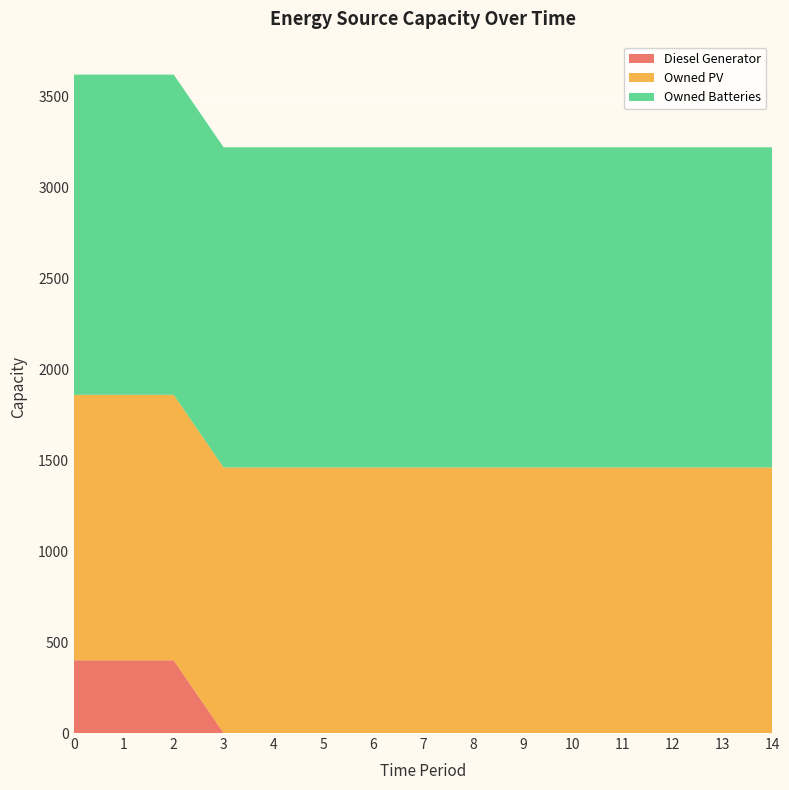

Reading right to left, list all the values displayed in this chart.

Diesel Generator: 14=0	13=0	12=0	11=0	10=0	9=0	8=0	7=0	6=0	5=0	4=0	3=0	2=400	1=400	0=400
Owned PV: 14=1461	13=1461	12=1461	11=1461	10=1461	9=1461	8=1461	7=1461	6=1461	5=1461	4=1461	3=1461	2=1461	1=1461	0=1461
Owned Batteries: 14=1762	13=1762	12=1762	11=1762	10=1762	9=1762	8=1762	7=1762	6=1762	5=1762	4=1762	3=1762	2=1762	1=1762	0=1762